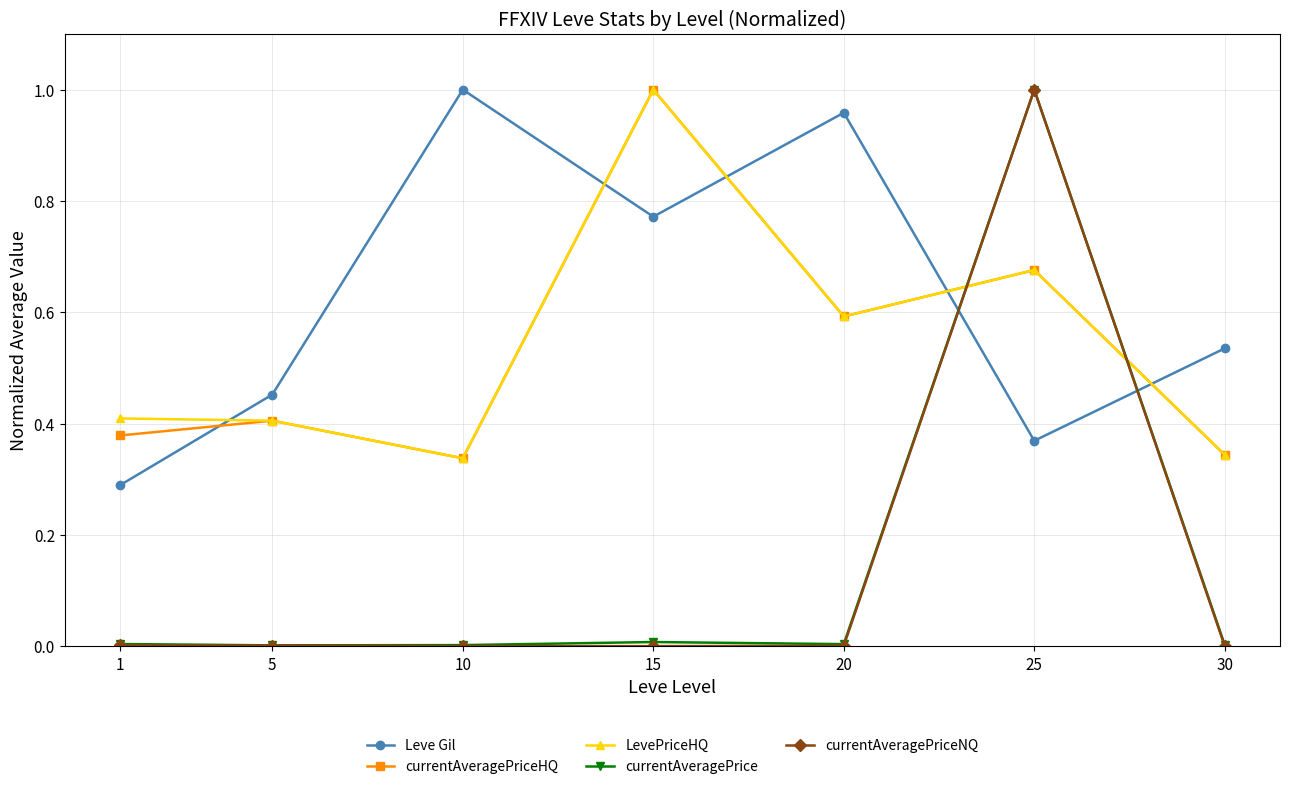

In Leve Gil, how many points are lower than both neighbors (excluding endpoints)?

2